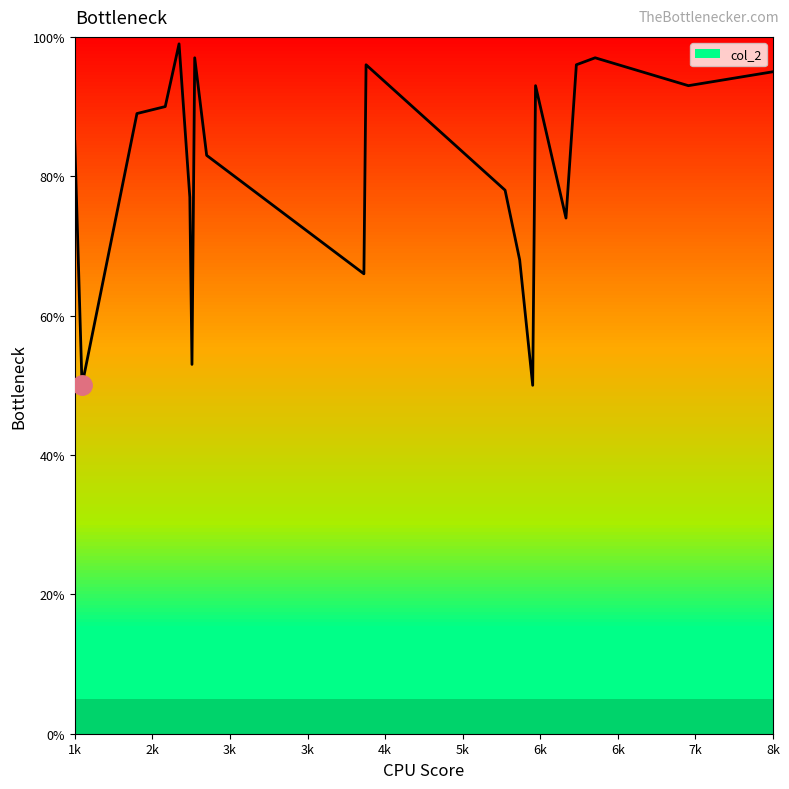

What is the greatest value displayed?

99